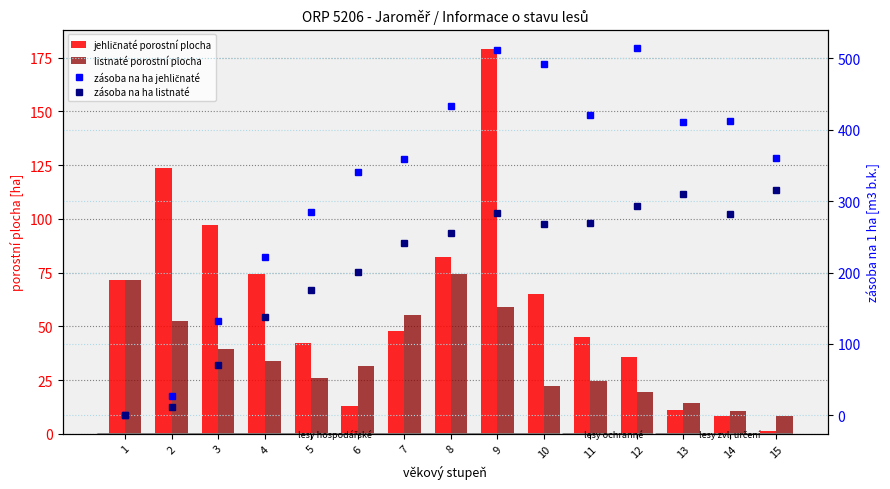

How many distinct data groups are displayed?

4